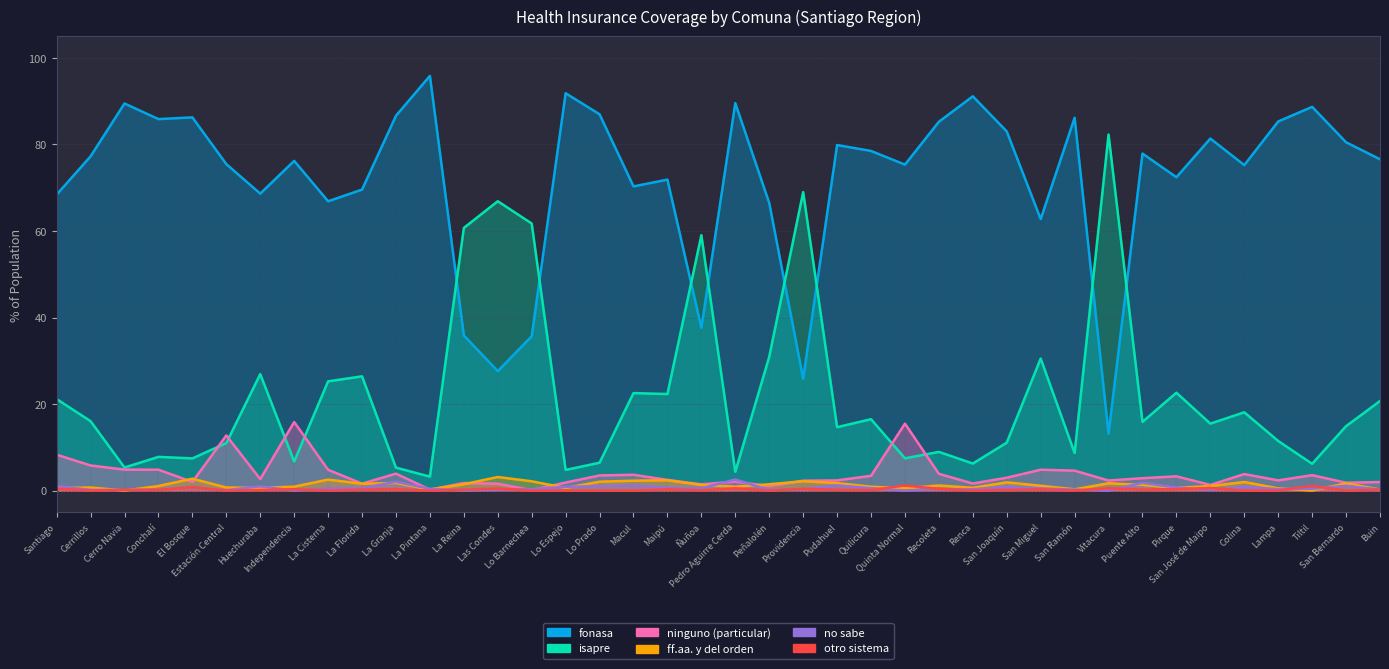

Which category has the highest value in the no sabe series?

Pedro Aguirre Cerda